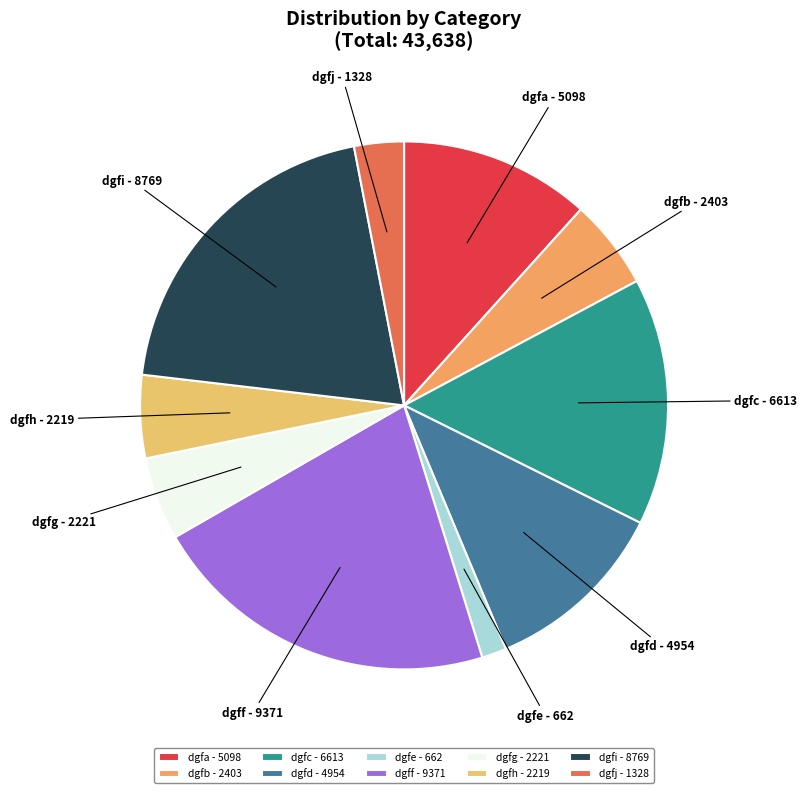

How many slices are in this pie chart?

10